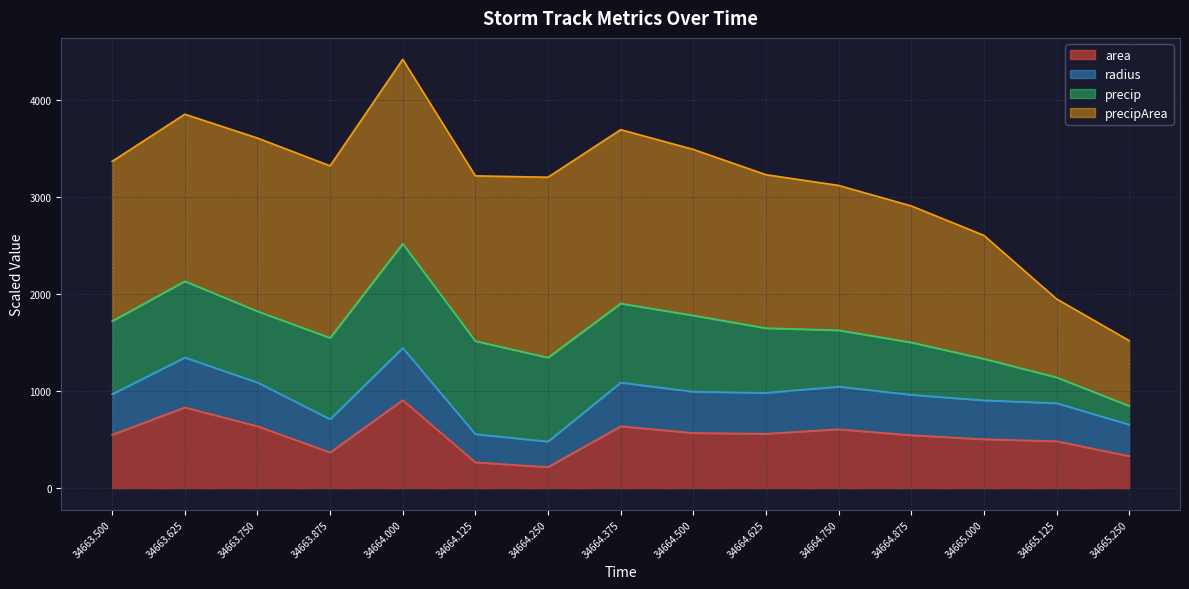

The value of radius at 34664.625 is 1464.5. True or false?

False